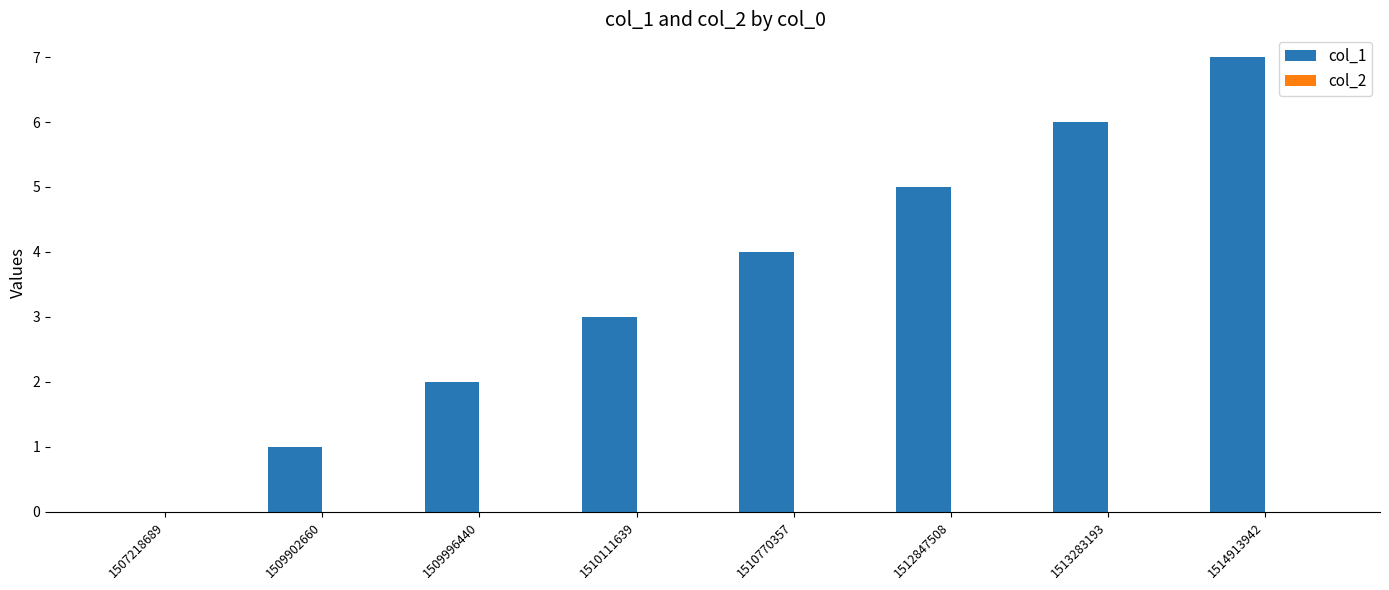

What value does the data have at 1512847508?

5